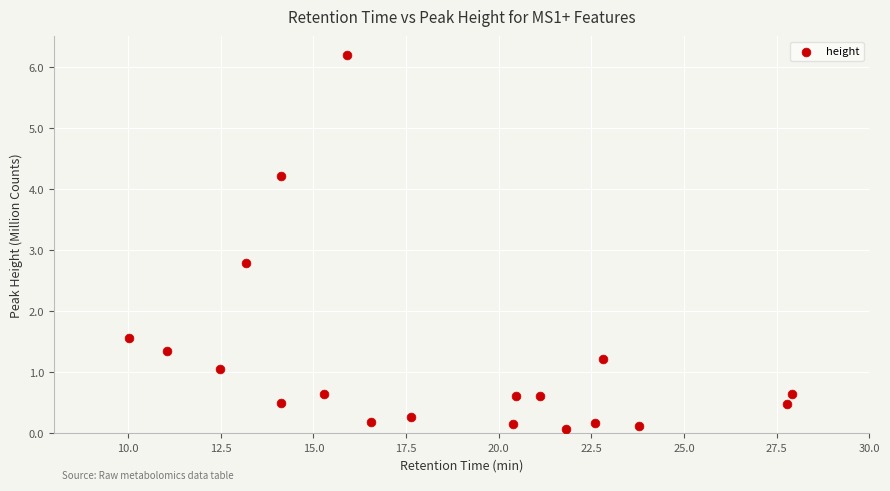

What Y value in the scatter plot is closest to 3?

2.8